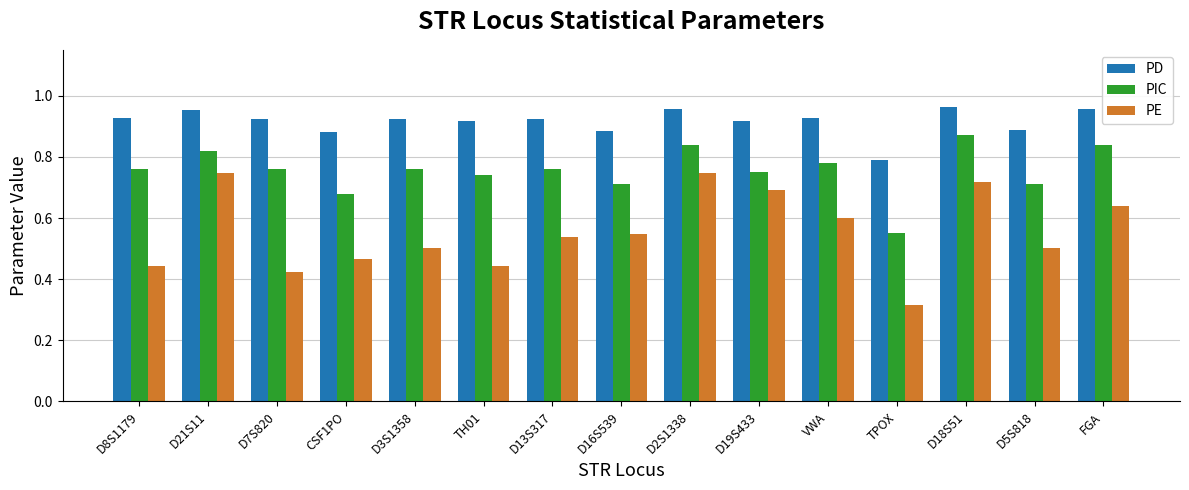

At how many categories does at least one series exceed 0?

15